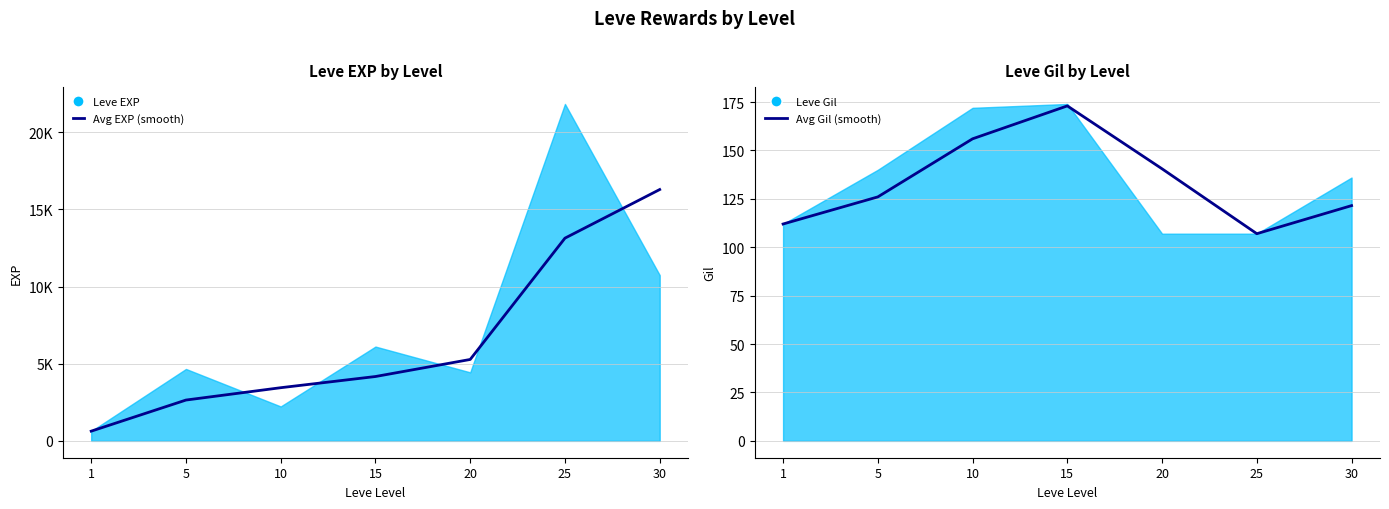

True or false: Avg EXP (smooth) and Avg Gil (smooth) intersect in this chart.

False